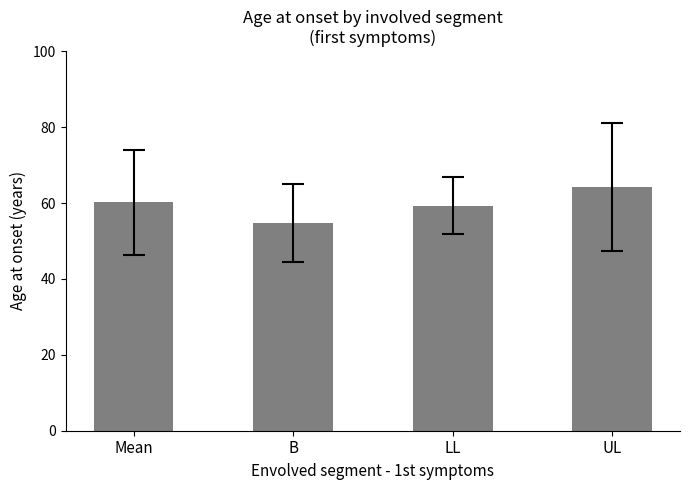

List the labels in order of value, smallest first.

B, LL, Mean, UL